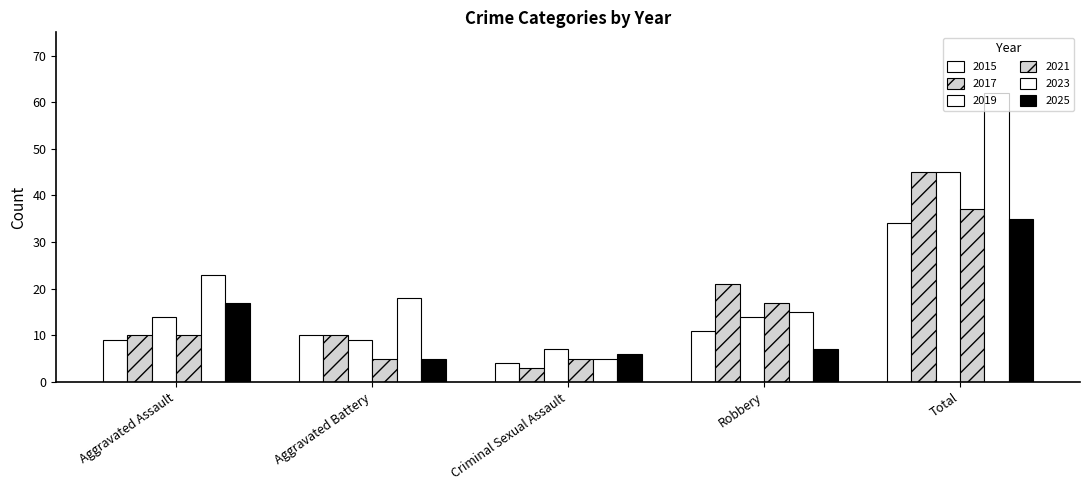

Is it true that 2023 equals 21 at Robbery?

False